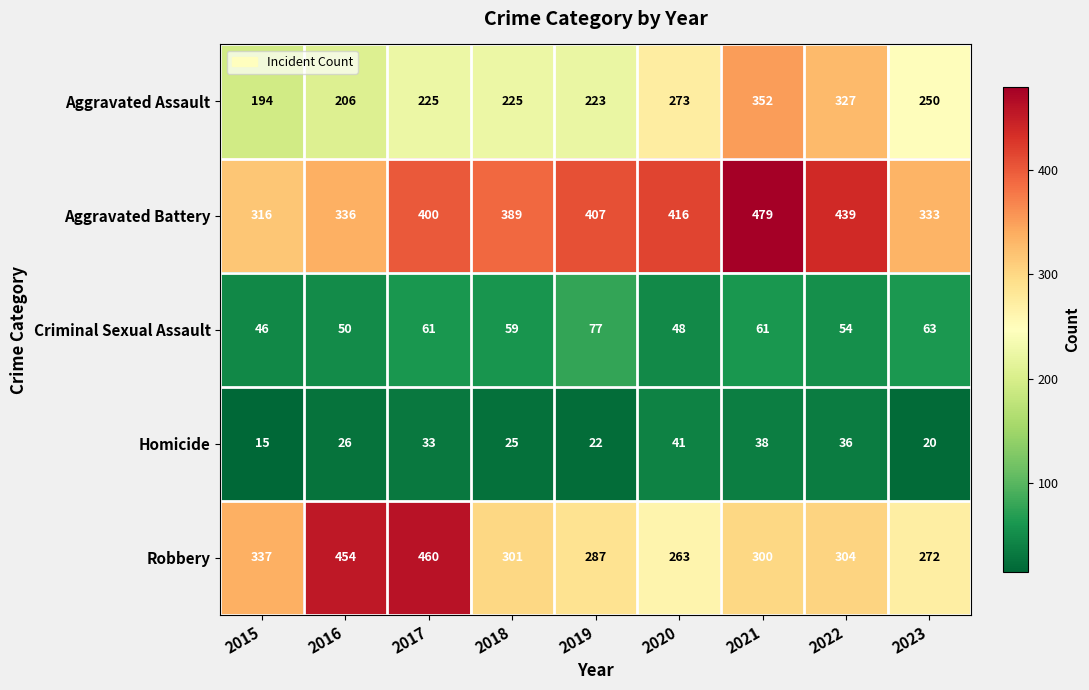

The Robbery series shows 454 at 2016. True or false?

True